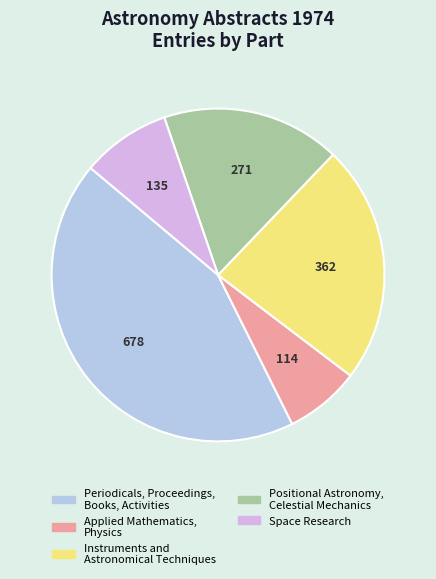

Which category has the smallest portion of the pie?

Applied Mathematics, Physics